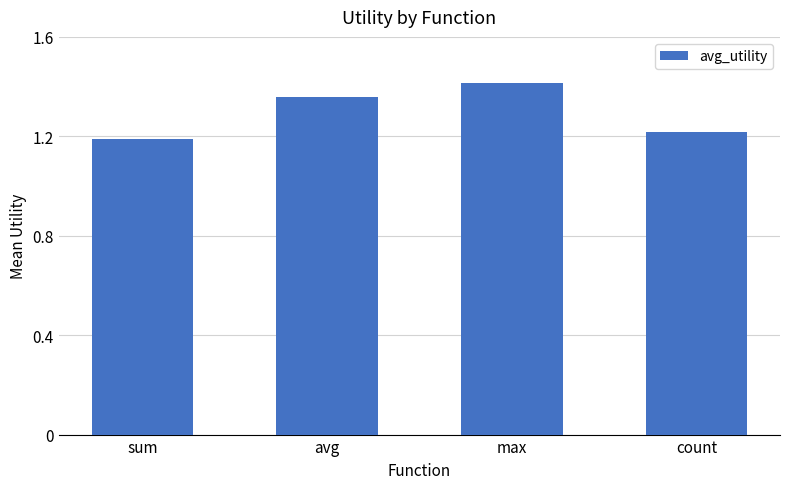

What is the label of the 4th bar from the right?

sum